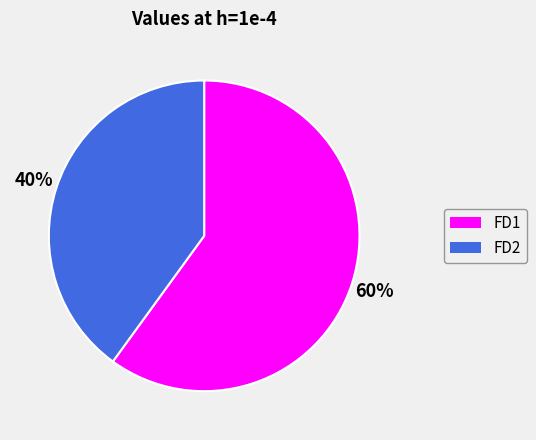

To the nearest percent, what is the difference between the FD2 and FD1 slice percentages?

20%